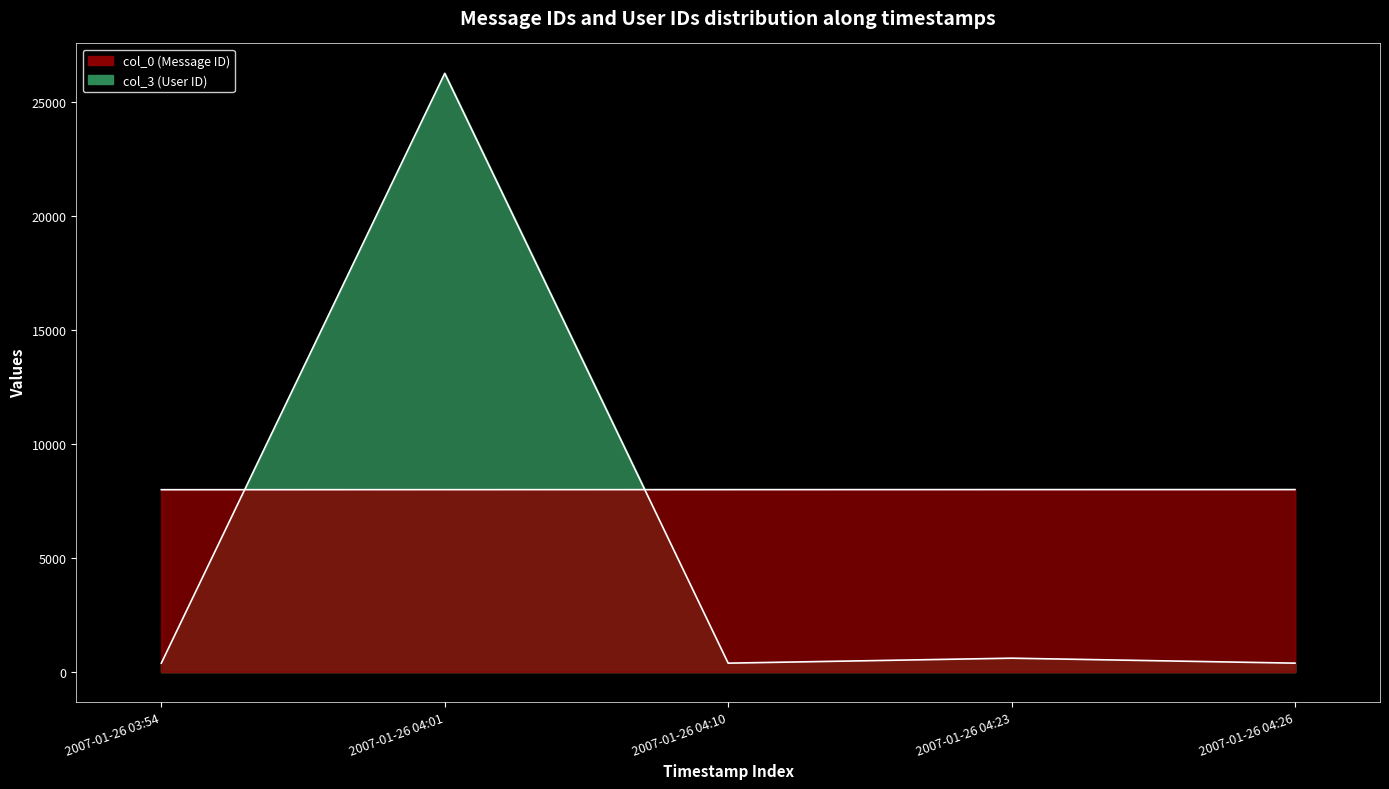

List the series in order of their overall mean, highest first.

col_0, col_3